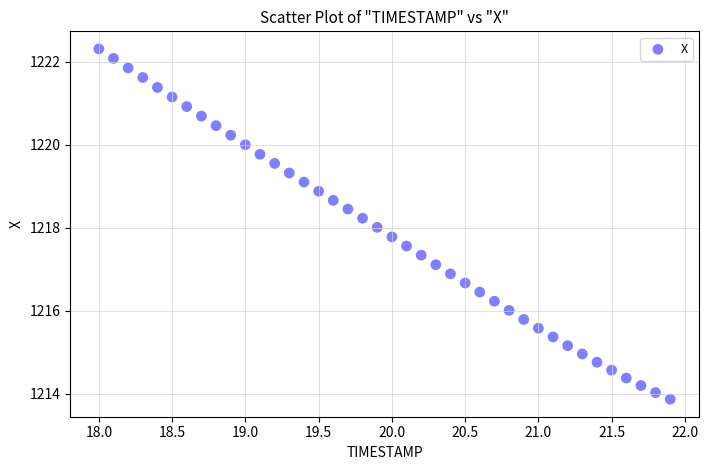

What is the range of X values (max minus min)?

3.9